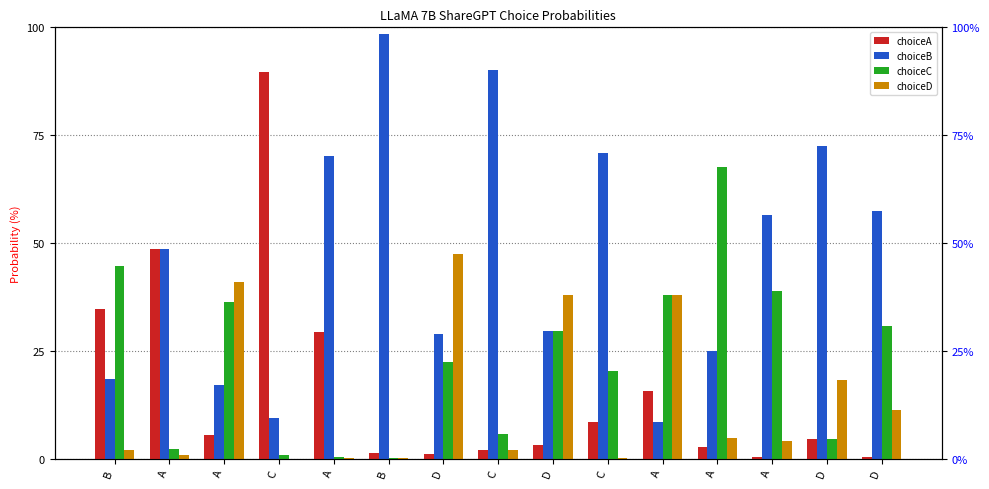

Reading left to right, what are all the values shown in this chart?

choiceA: 34.7	48.5	5.6	89.6	29.3	1.2	1.1	2.1	3.1	8.5	15.8	2.6	0.4	4.6	0.4
choiceB: 18.6	48.5	17.1	9.4	70.2	98.4	28.8	90.0	29.5	70.9	8.5	24.9	56.6	72.4	57.5
choiceC: 44.6	2.1	36.2	0.9	0.5	0.1	22.5	5.8	29.5	20.3	37.9	67.6	38.9	4.6	30.8
choiceD: 2.1	0.8	41.1	0.0	0.1	0.2	47.6	2.1	37.9	0.3	37.9	4.9	4.1	18.3	11.3